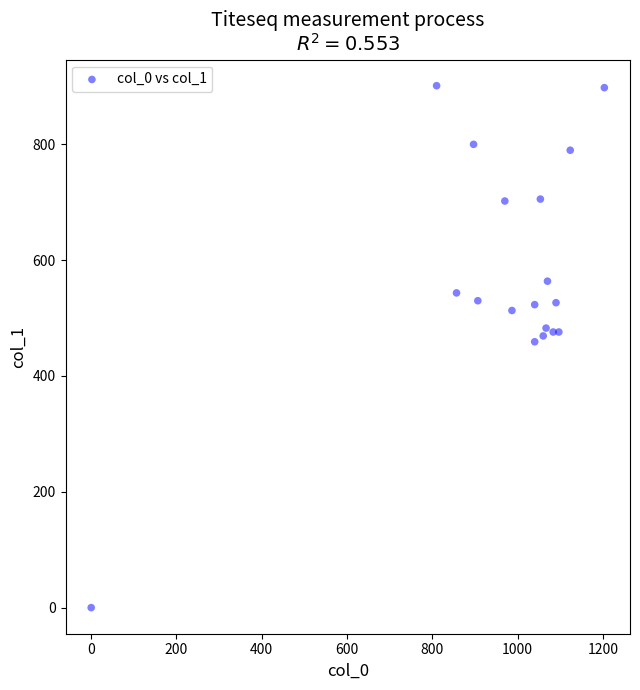

What is the range of X values (max minus min)?

1203.3